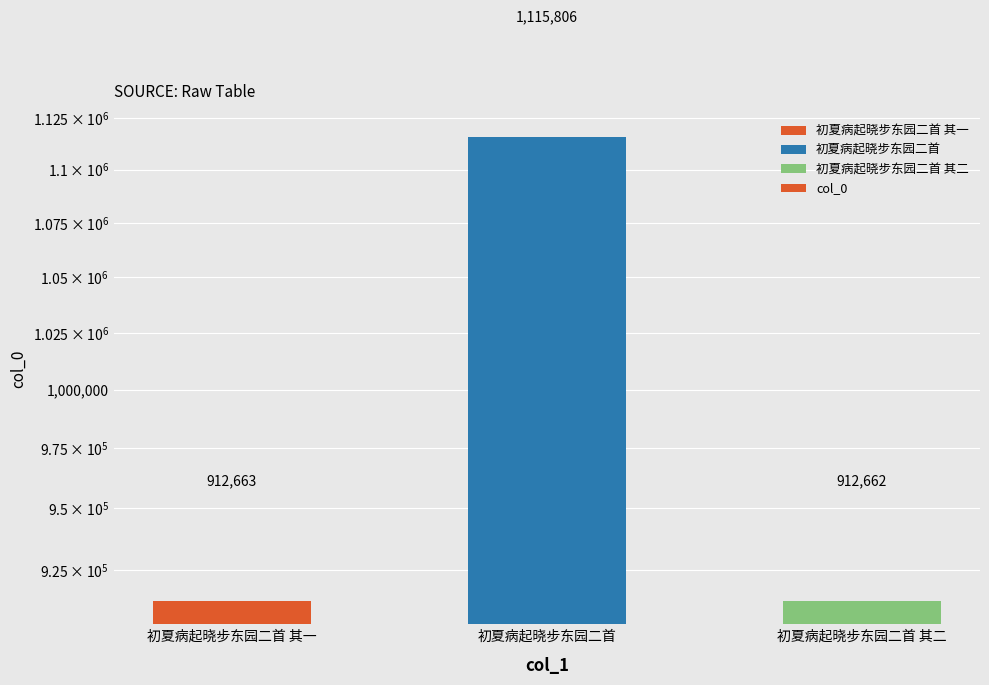

List the labels in order of value, largest first.

初夏病起晓步东园二首, 初夏病起晓步东园二首 其一, 初夏病起晓步东园二首 其二